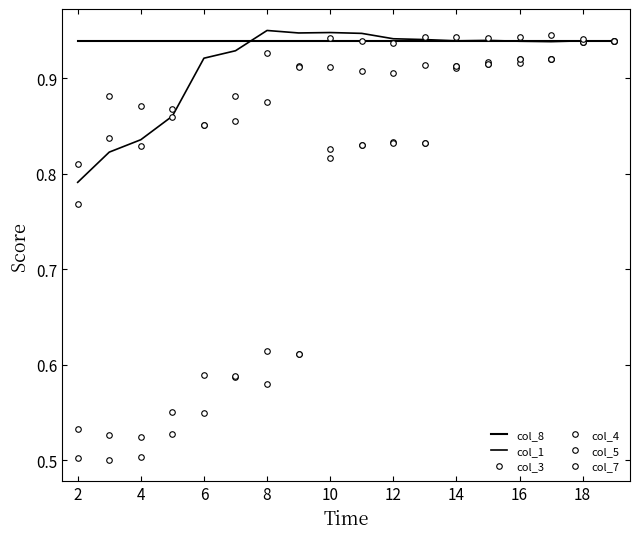

Does the chart have visible grid lines?

No